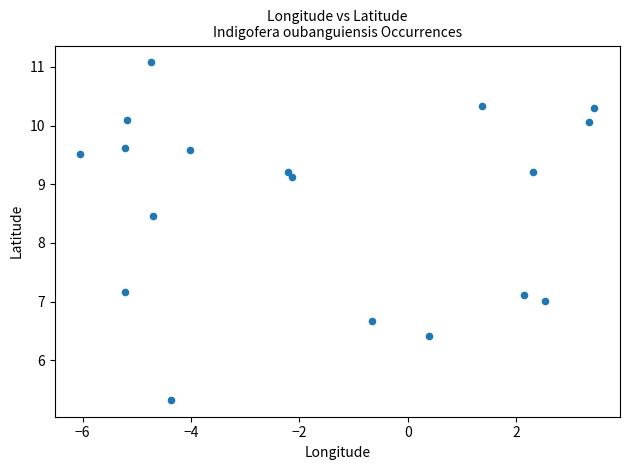

What Y value in the scatter plot is closest to 8?

8.5